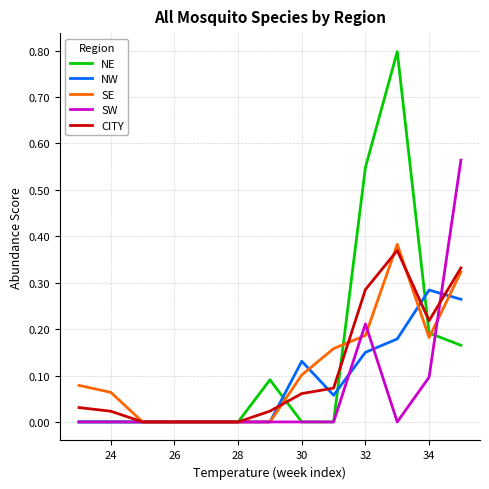

What is the maximum value shown in the chart?

0.8